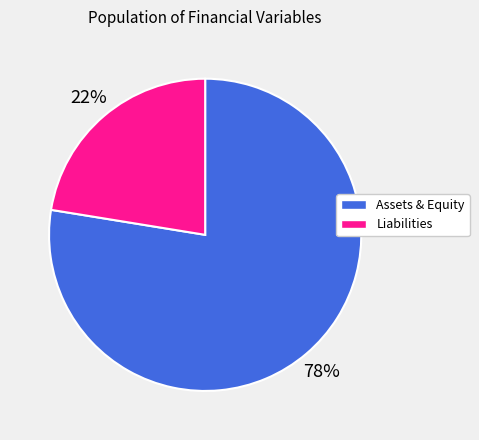

Is there a majority slice in this chart?

Yes